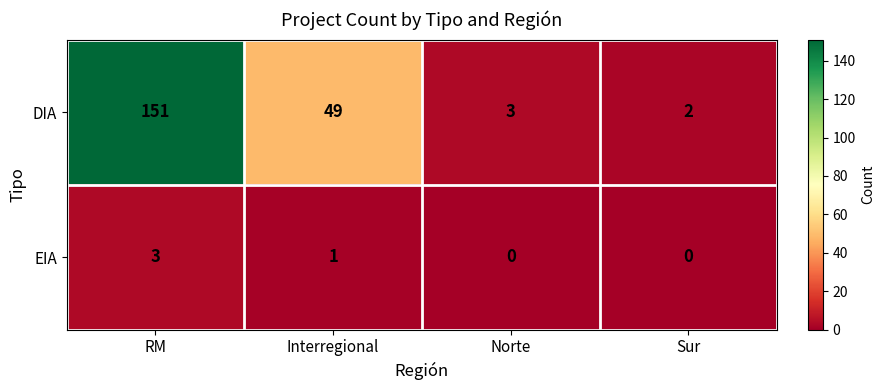

True or false: EIA has a value of 0 at Interregional.

False